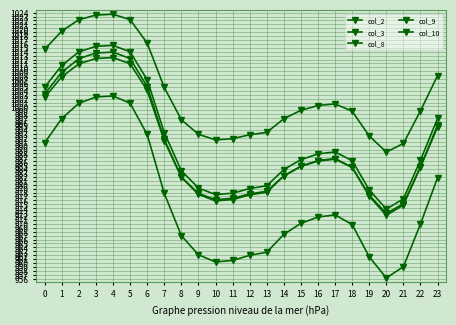

What value does the col_2 series have at 4?

1013.9